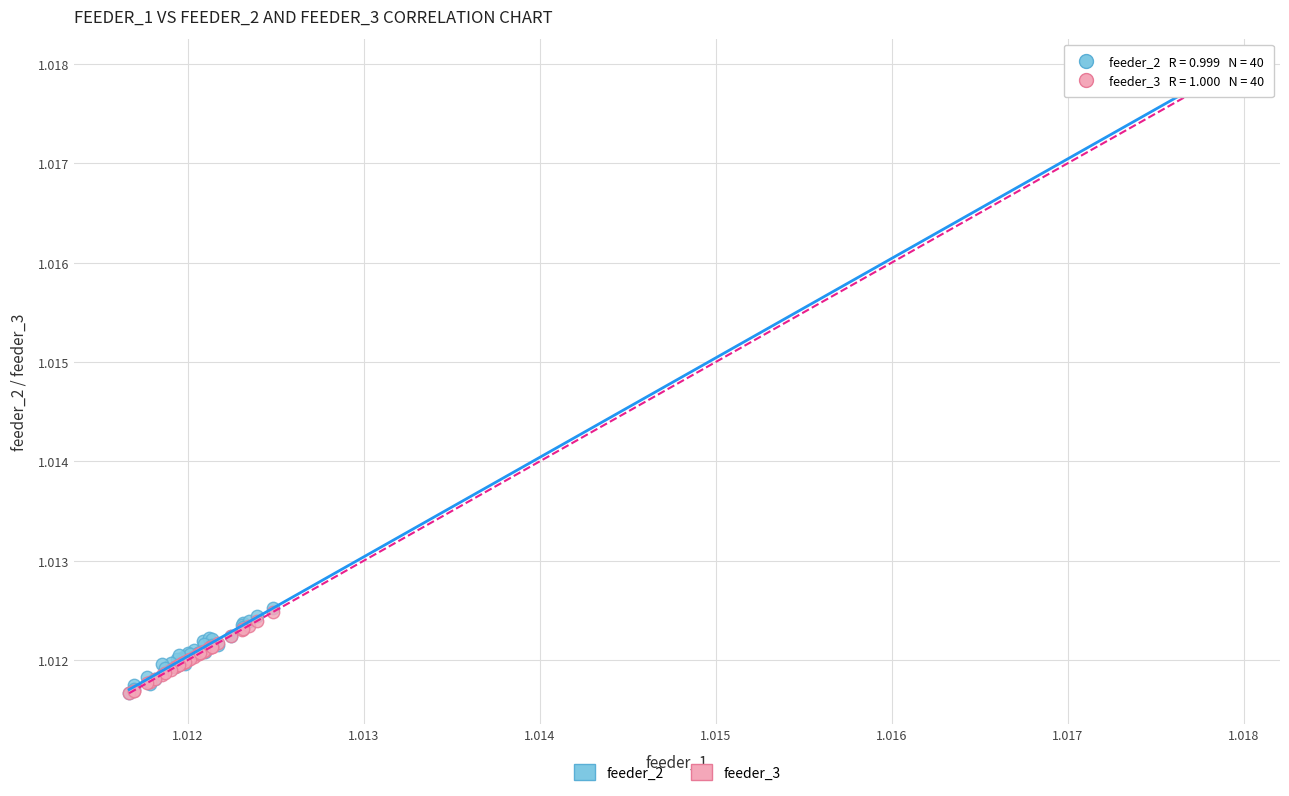

What are all the series names shown in the legend?

feeder_2, feeder_3